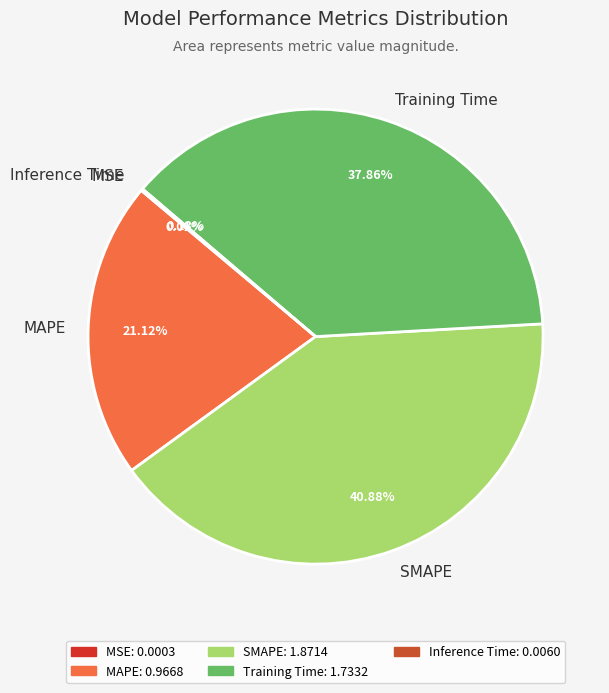

Which slice is the largest?

SMAPE